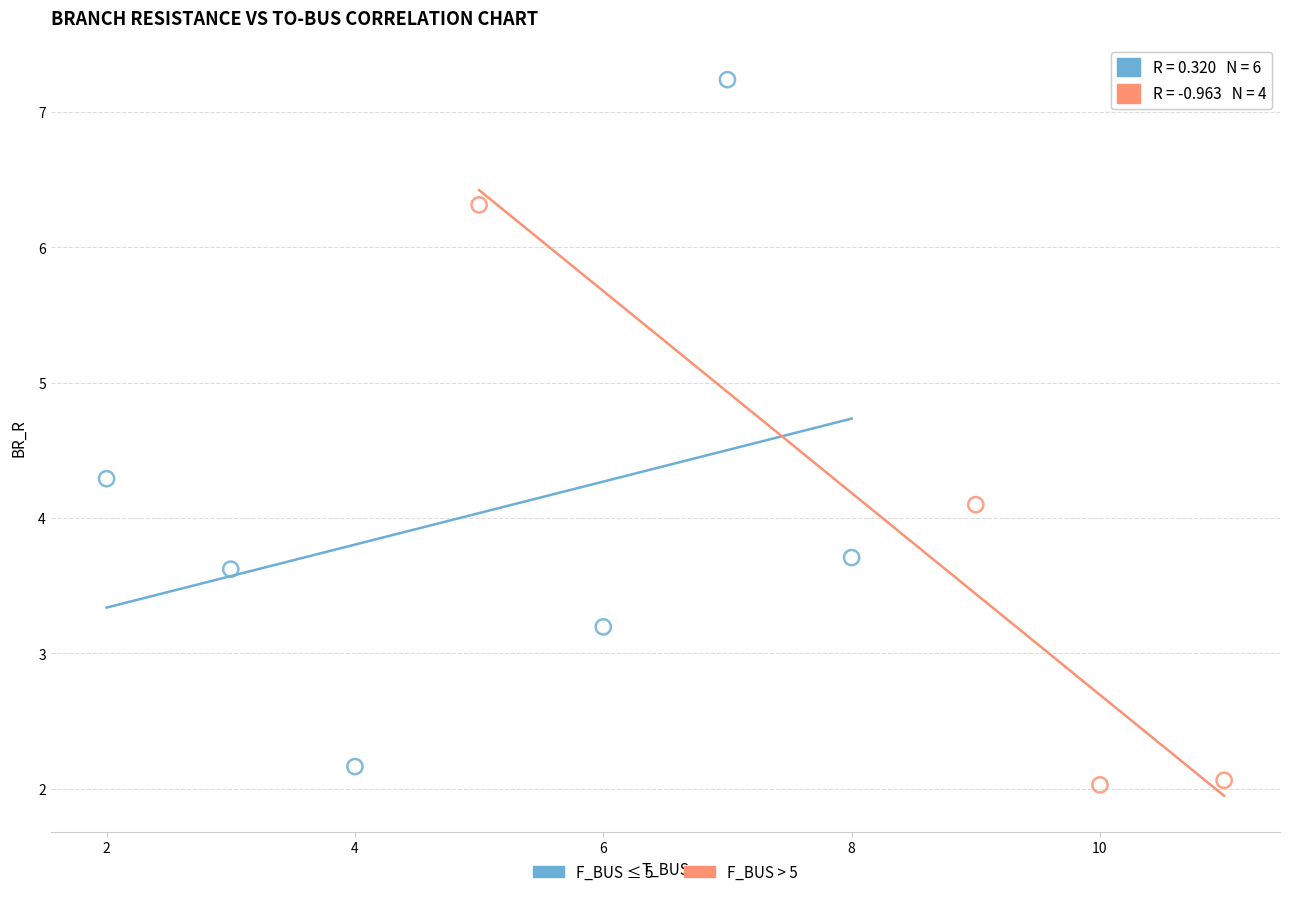

Which series has the widest spread of Y values?

F_BUS ≤ 5